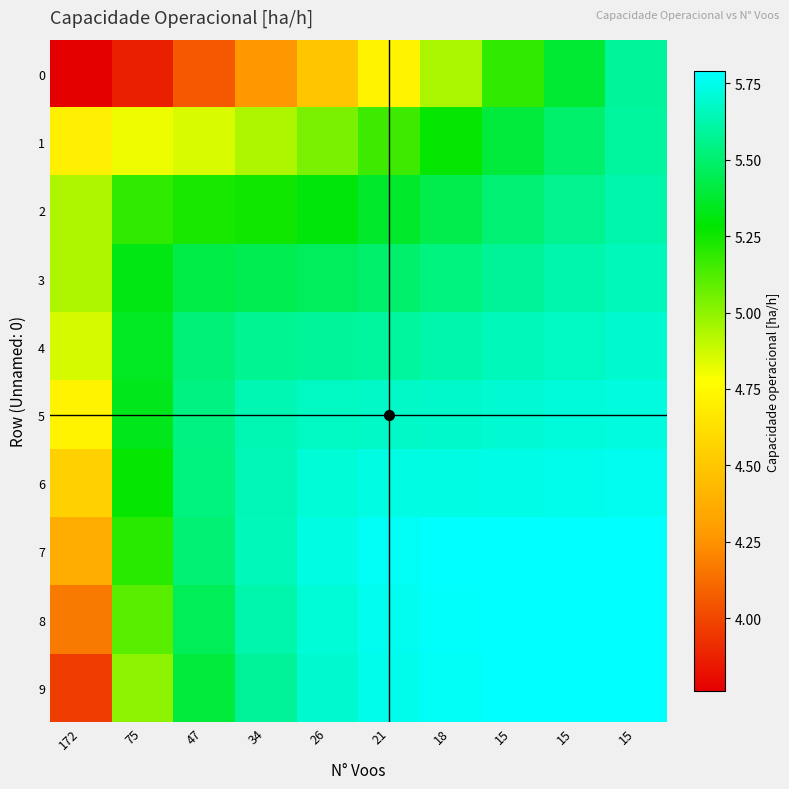

Reading left to right, transcribe all the data shown in this chart.

0: 172=3.8	75=3.9	47=4.1	34=4.3	26=4.5	21=4.7	18=4.9	15=5.2	15=5.4	15=5.6
1: 172=4.7	75=4.8	47=4.9	34=4.9	26=5.0	21=5.2	18=5.3	15=5.4	15=5.5	15=5.6
2: 172=4.9	75=5.2	47=5.2	34=5.3	26=5.3	21=5.4	18=5.4	15=5.5	15=5.6	15=5.6
3: 172=4.9	75=5.3	47=5.4	34=5.4	26=5.5	21=5.5	18=5.5	15=5.6	15=5.6	15=5.7
4: 172=4.9	75=5.4	47=5.5	34=5.6	26=5.6	21=5.6	18=5.6	15=5.7	15=5.7	15=5.7
5: 172=4.7	75=5.3	47=5.5	34=5.6	26=5.7	21=5.7	18=5.7	15=5.7	15=5.7	15=5.7
6: 172=4.6	75=5.3	47=5.5	34=5.6	26=5.7	21=5.7	18=5.7	15=5.7	15=5.7	15=5.8
7: 172=4.4	75=5.2	47=5.5	34=5.7	26=5.7	21=5.8	18=5.8	15=5.8	15=5.8	15=5.8
8: 172=4.2	75=5.1	47=5.5	34=5.6	26=5.7	21=5.8	18=5.8	15=5.8	15=5.8	15=5.8
9: 172=4.0	75=5.0	47=5.4	34=5.6	26=5.7	21=5.7	18=5.8	15=5.8	15=5.8	15=5.8